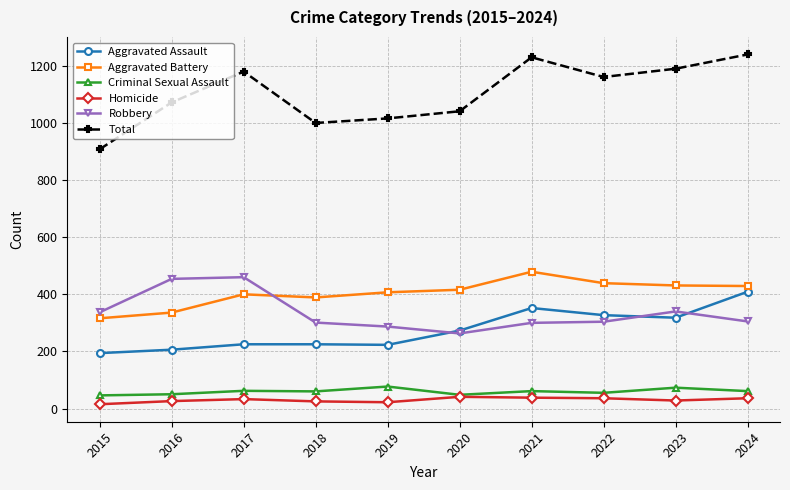

True or false: Robbery and Homicide intersect in this chart.

False